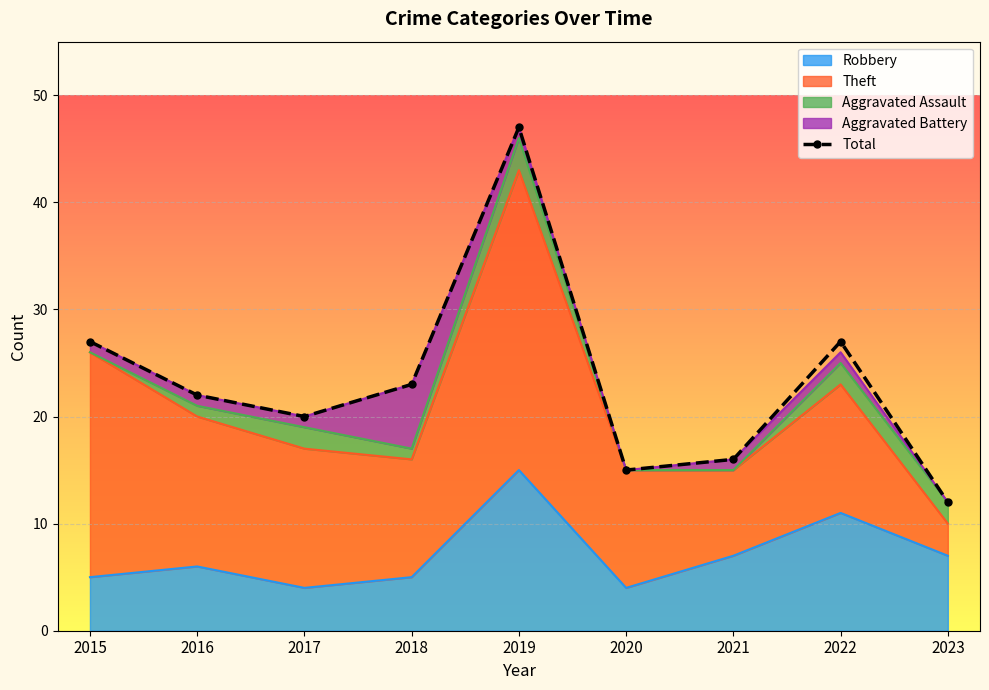

How many lines are shown in the chart?

1